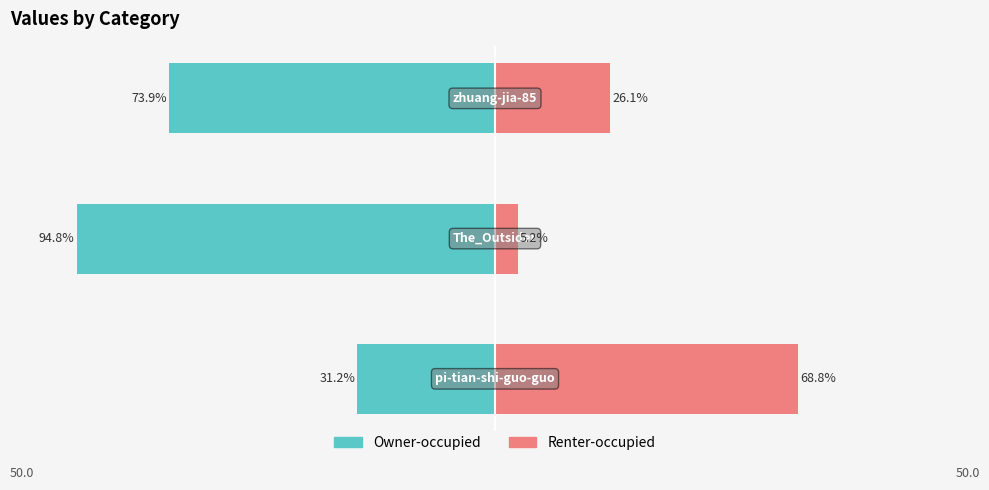

What is the minimum value for Owner-occupied?

-94.8